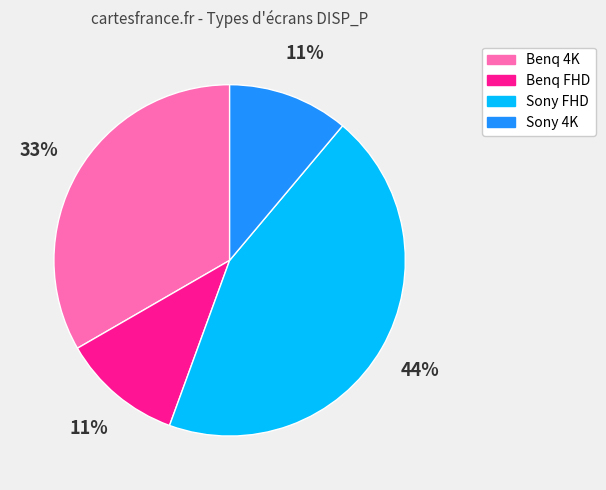

To the nearest percent, what is the average slice percentage?

25%